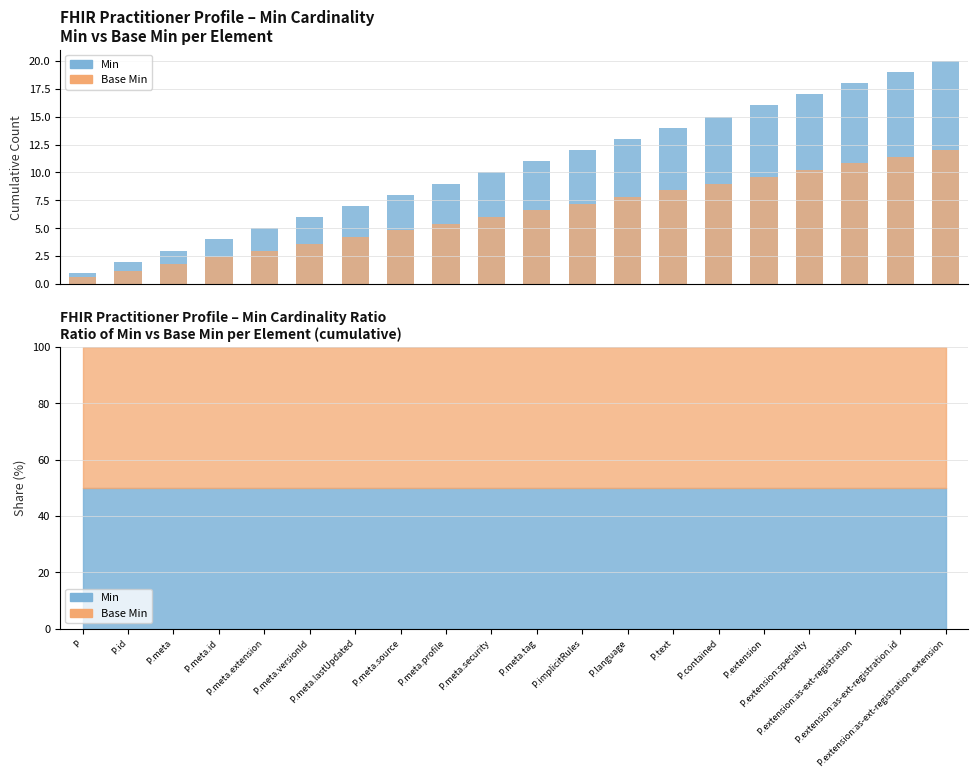

The Base Min series shows 2.9 at P.meta.source. True or false?

False